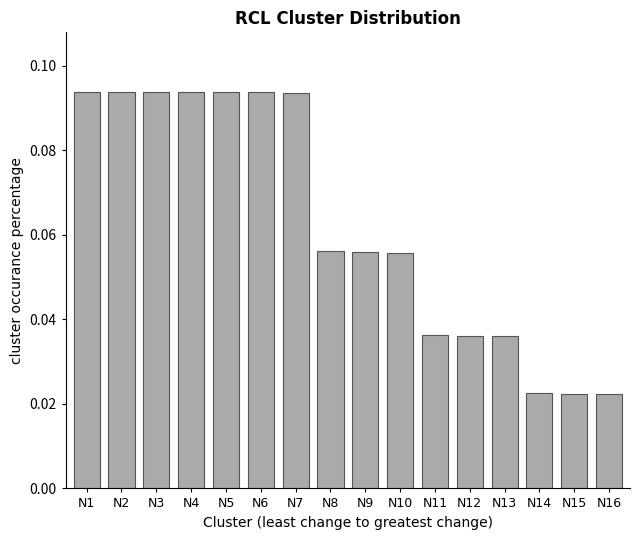

Count the values in the range 0 to 1.

16